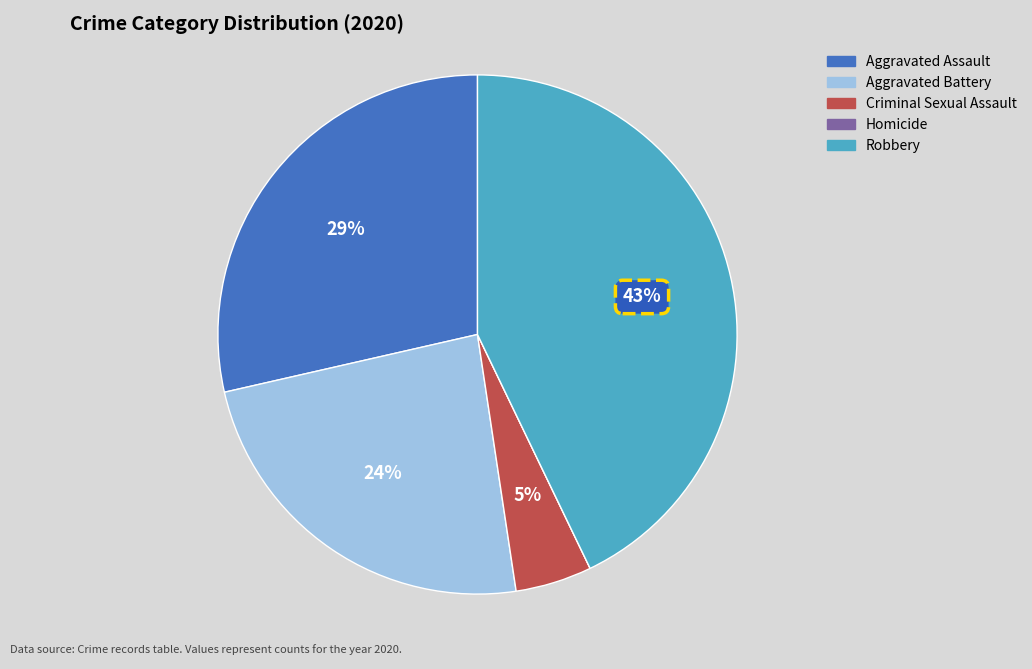

What percentage is the Aggravated Assault slice, to the nearest percent?

29%